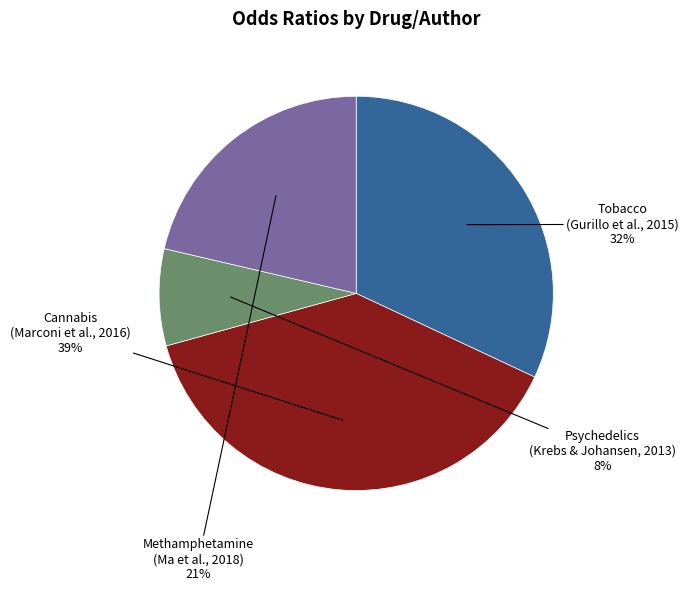

Combined, do Psychedelics (Krebs & Johansen, 2013) and Cannabis (Marconi et al., 2016) account for over 50%?

No